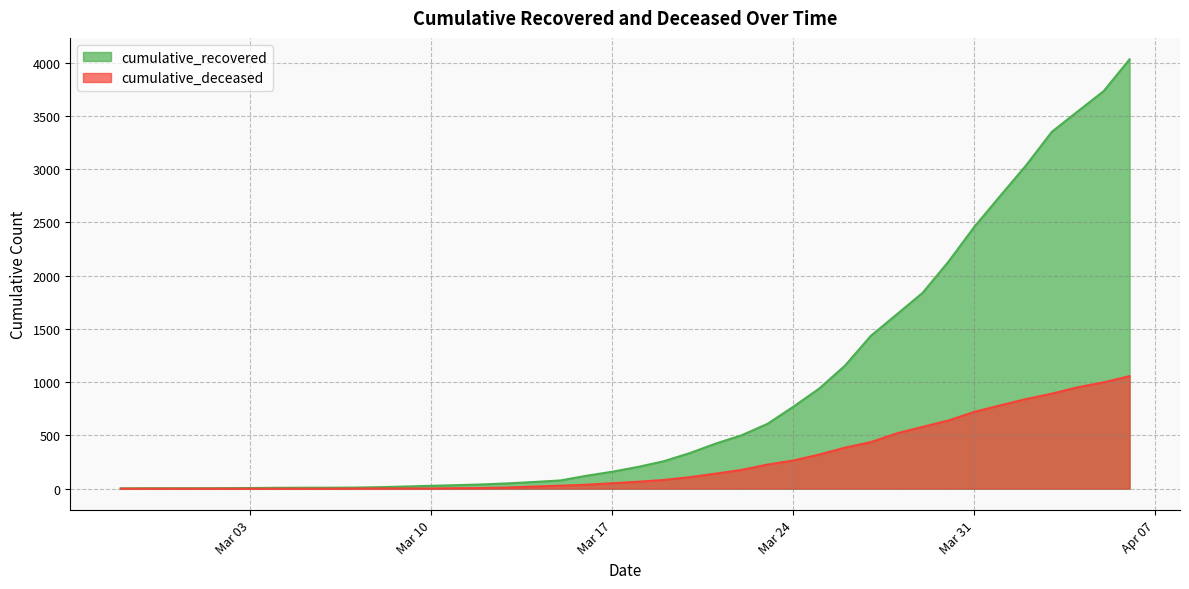

What is the highest value of the cumulative_recovered series?

4030